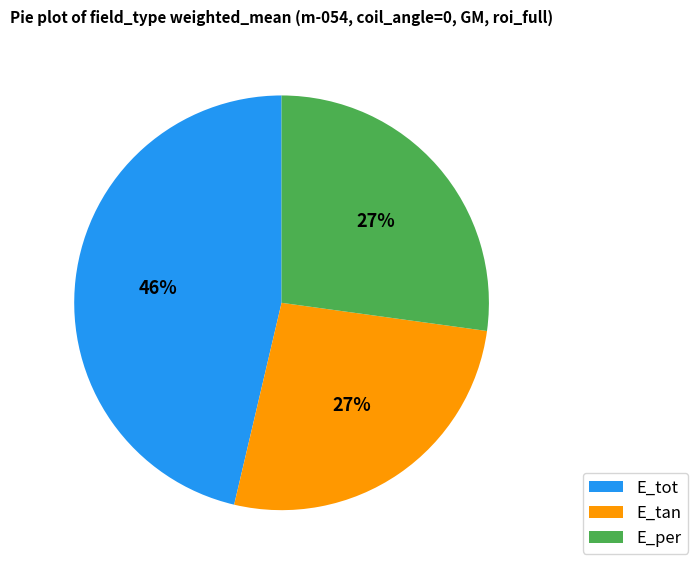

Is it true that E_tot is 31% of the pie?

False